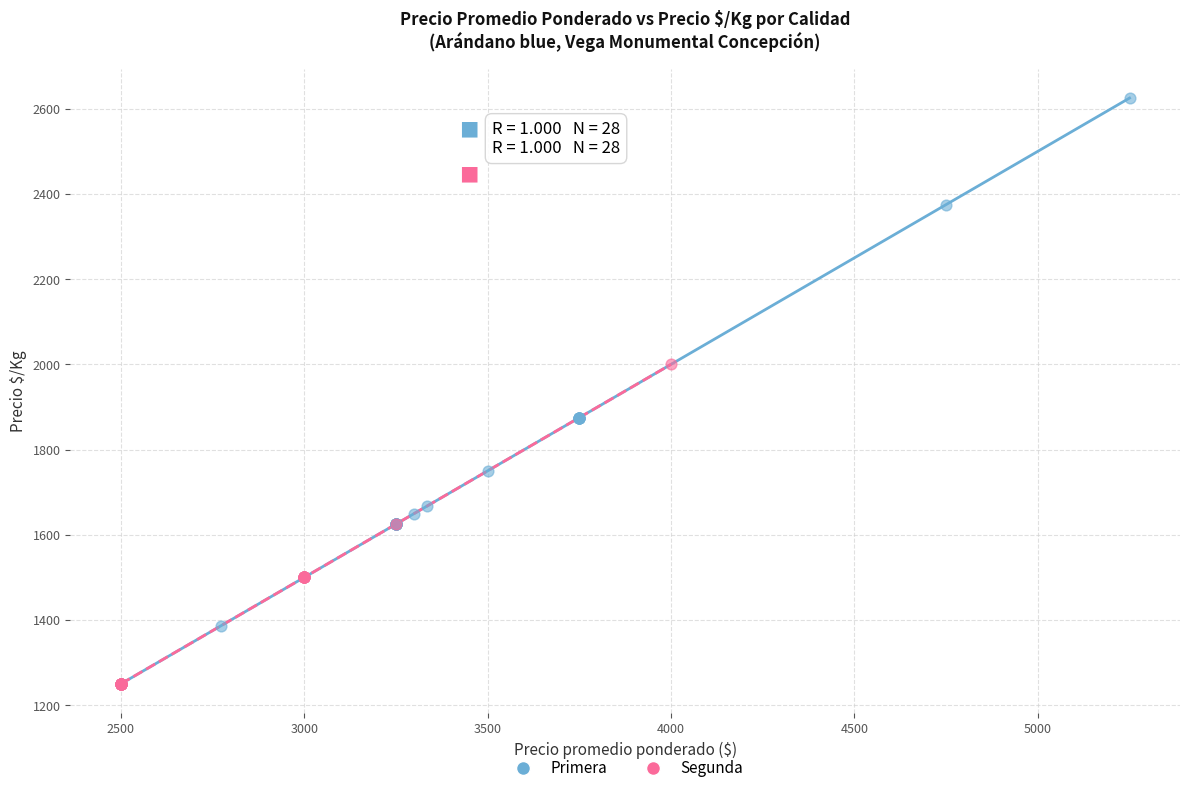

What are all the series names shown in the legend?

Primera, Segunda